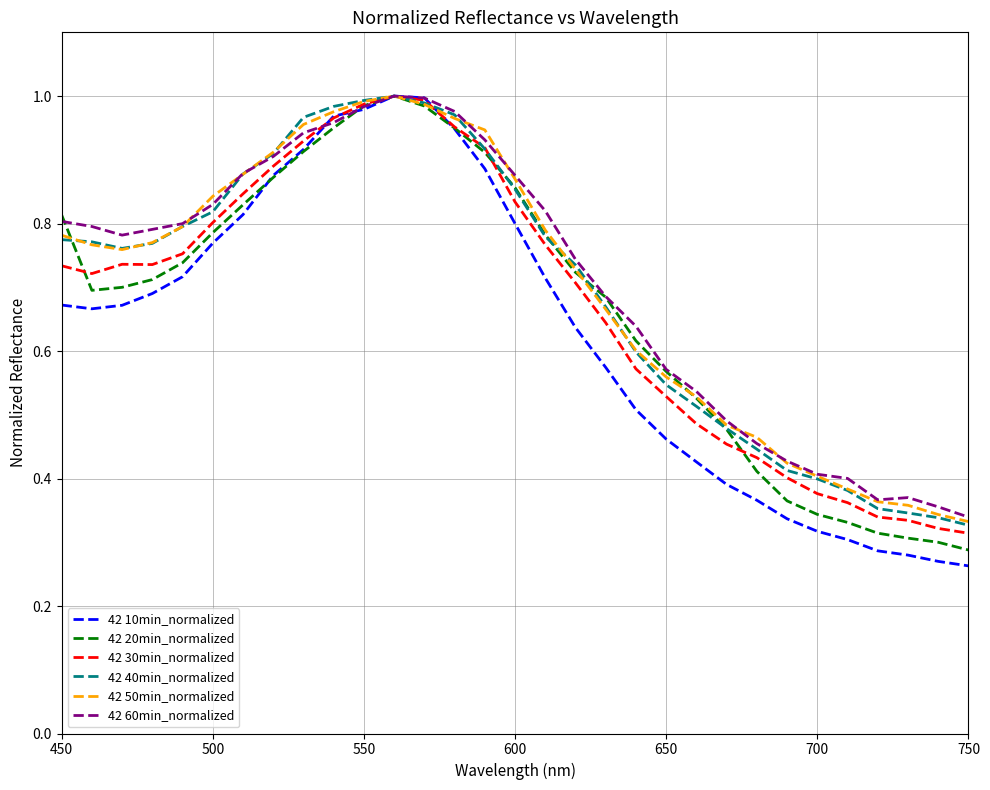

Which series has the largest range (max minus min)?

42 10min_normalized